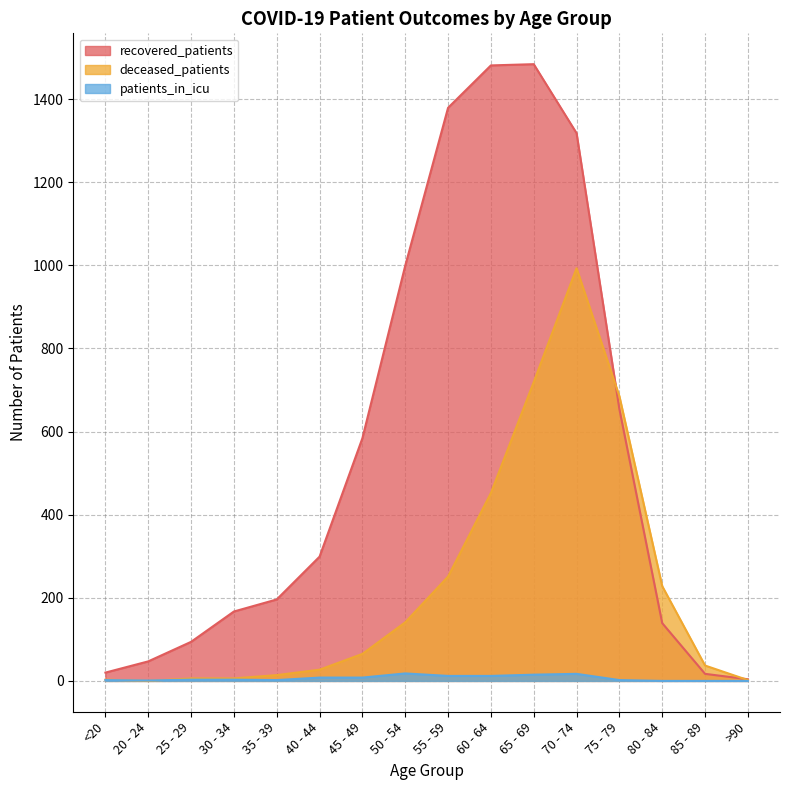

What is the difference between the second highest and minimum values in the recovered_patients series?

1477